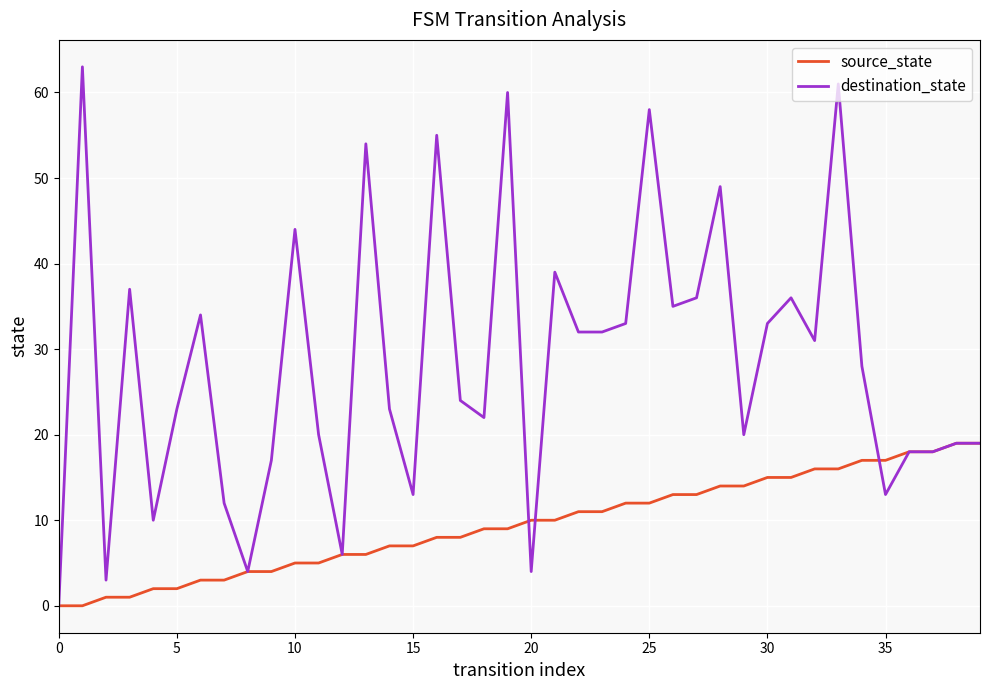

What is the highest value of the source_state series?

19